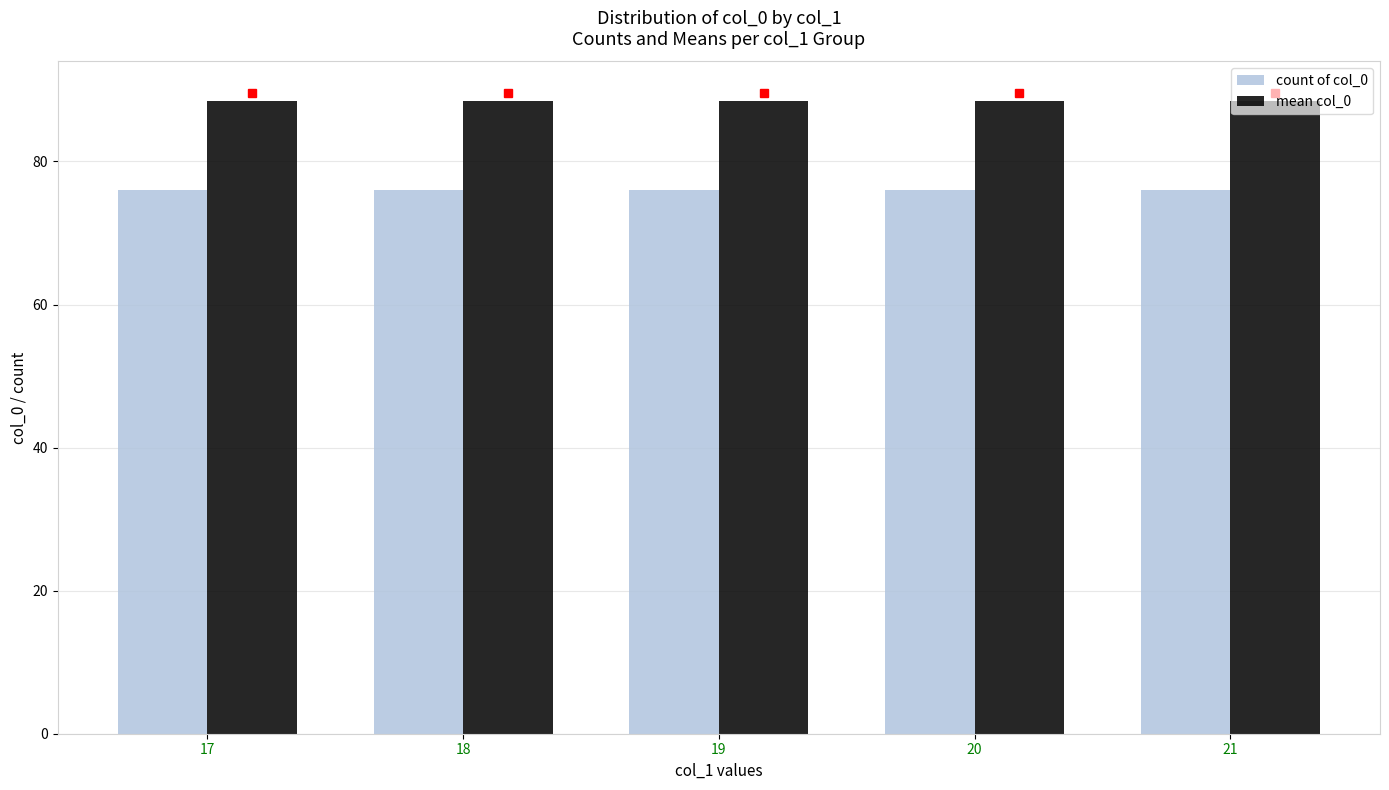

Reading left to right, what are all the values shown in this chart?

count of col_0: 76.0	76.0	76.0	76.0	76.0
mean col_0: 88.5	88.5	88.5	88.5	88.5